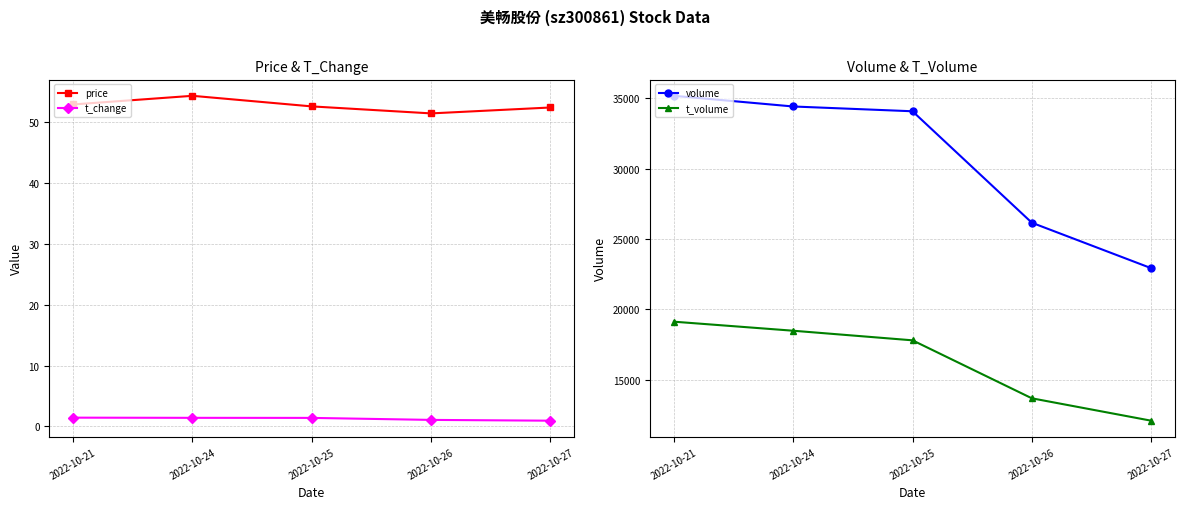

Between 2022-10-24 and 2022-10-27, which series saw the biggest shift?

volume